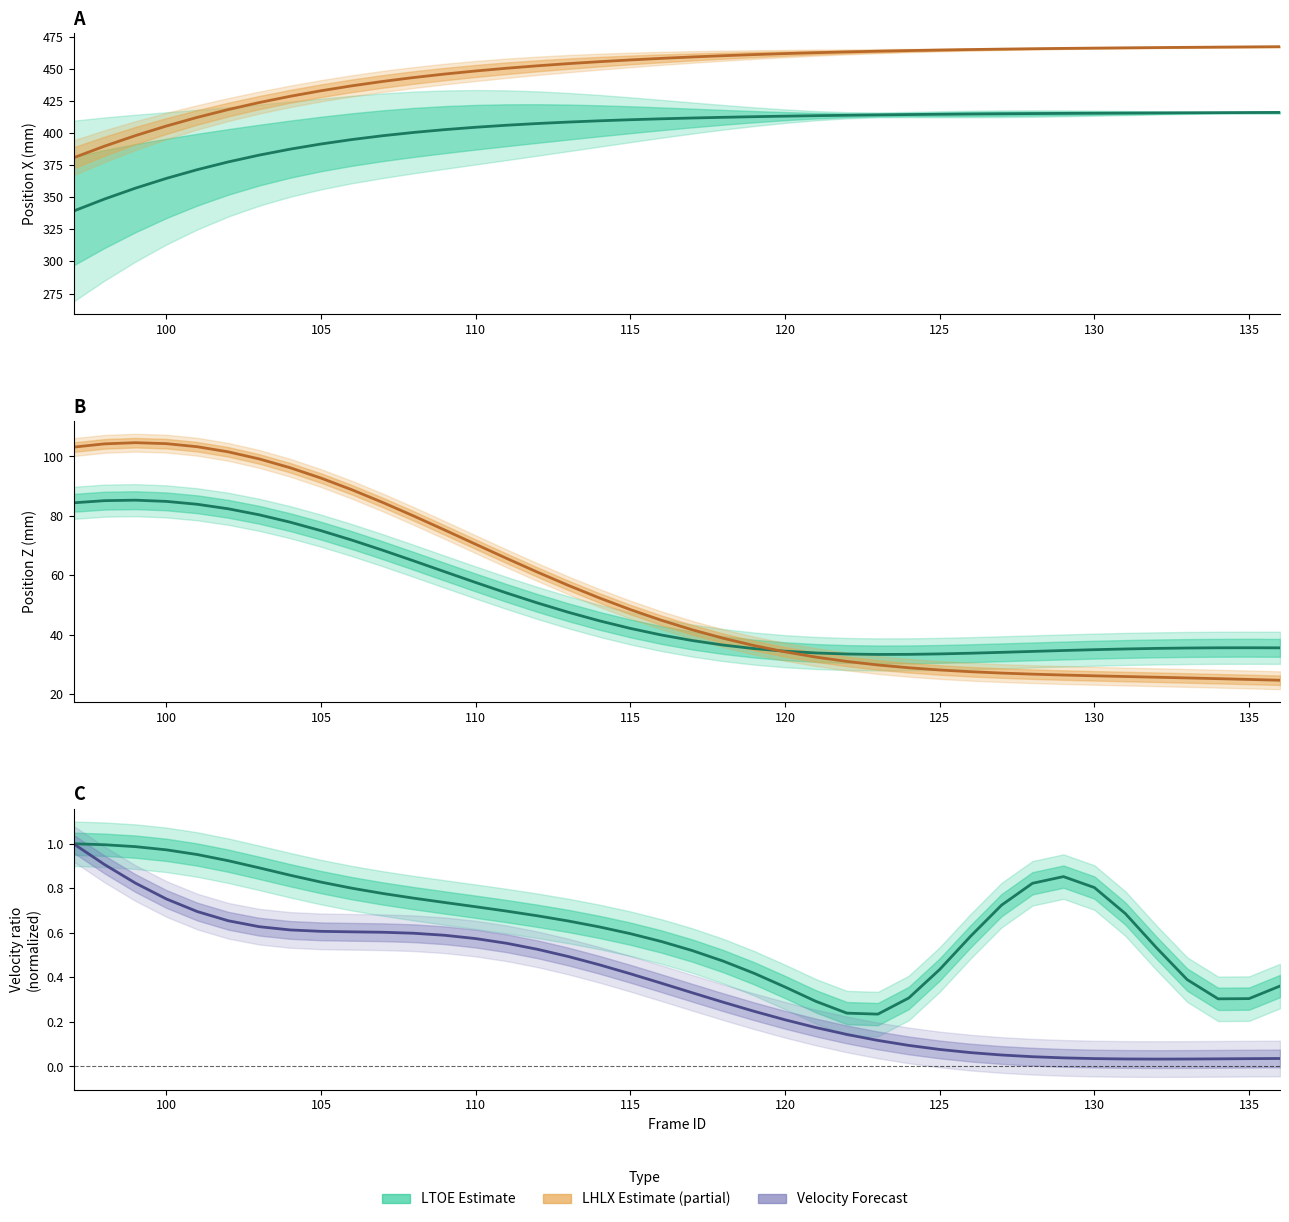

Does the chart display data point markers on the line(s)?

No